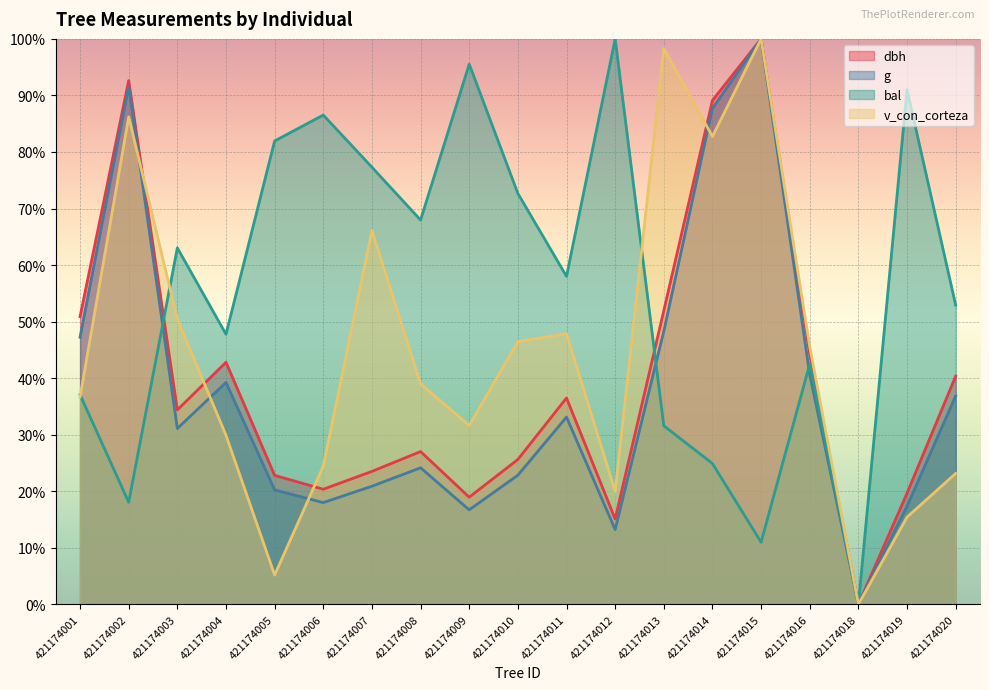

What is the average value of the v_con_corteza series?

0.4